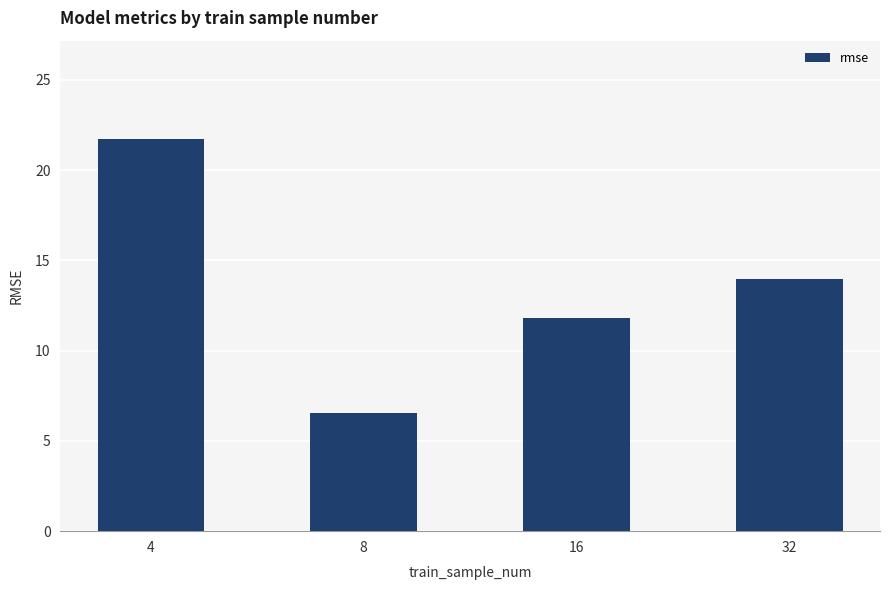

What is the value of the 1st bar from the left?

21.7